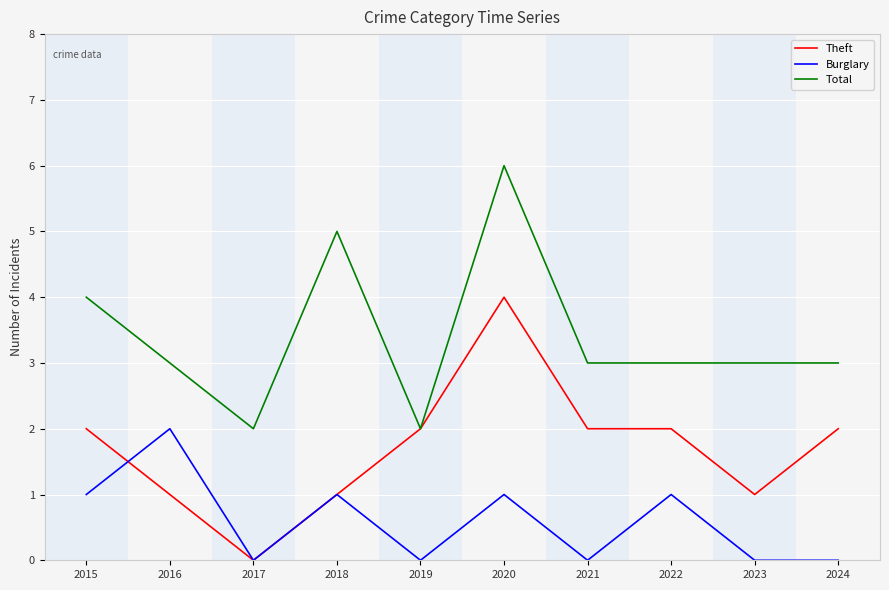

List the series in order of their overall mean, lowest first.

Burglary, Theft, Total